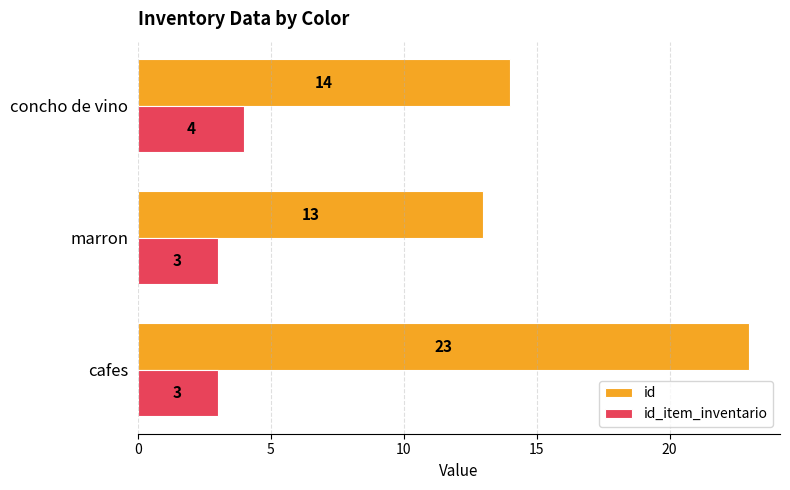

At which label is id closest to 18?

concho de vino